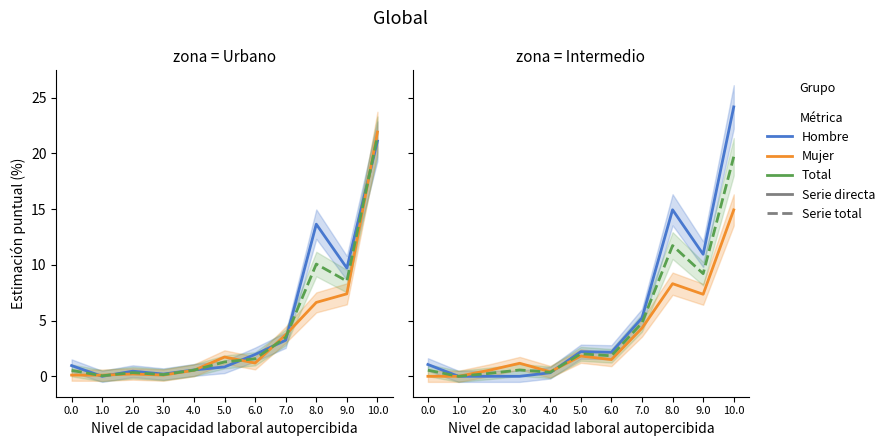

The value of Hombre at 9.0 is 10.9. True or false?

True